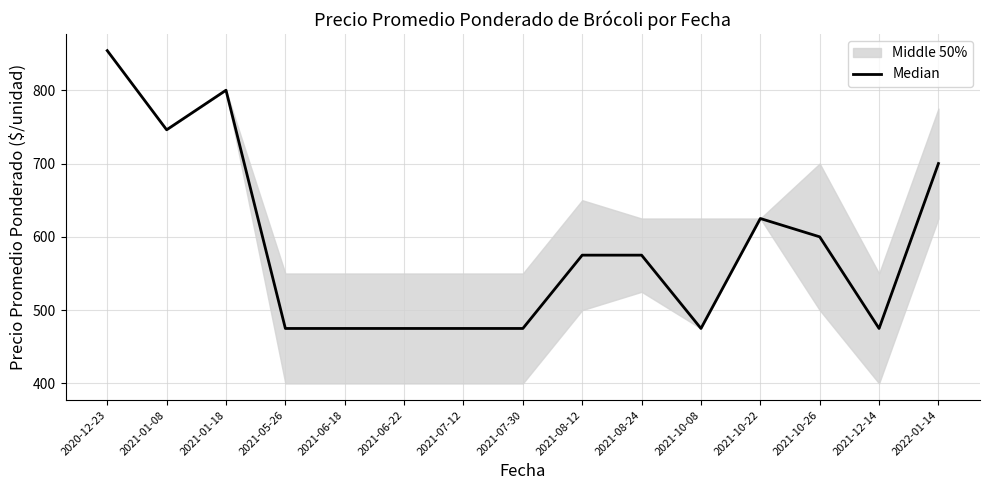

What is the value of the 11th point from the left?

475